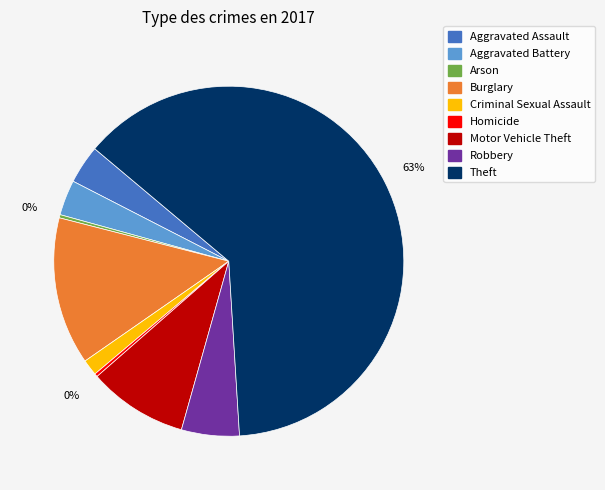

To the nearest percent, what is the average slice percentage?

11%